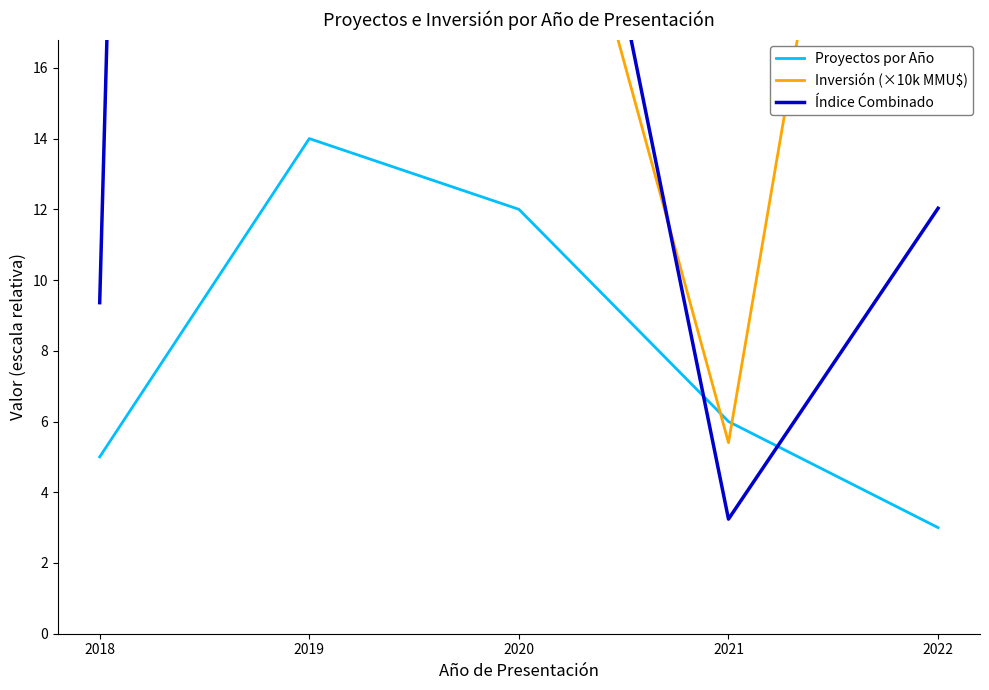

What is the value of the Índice Combinado point at the 1st from the left?

9.4